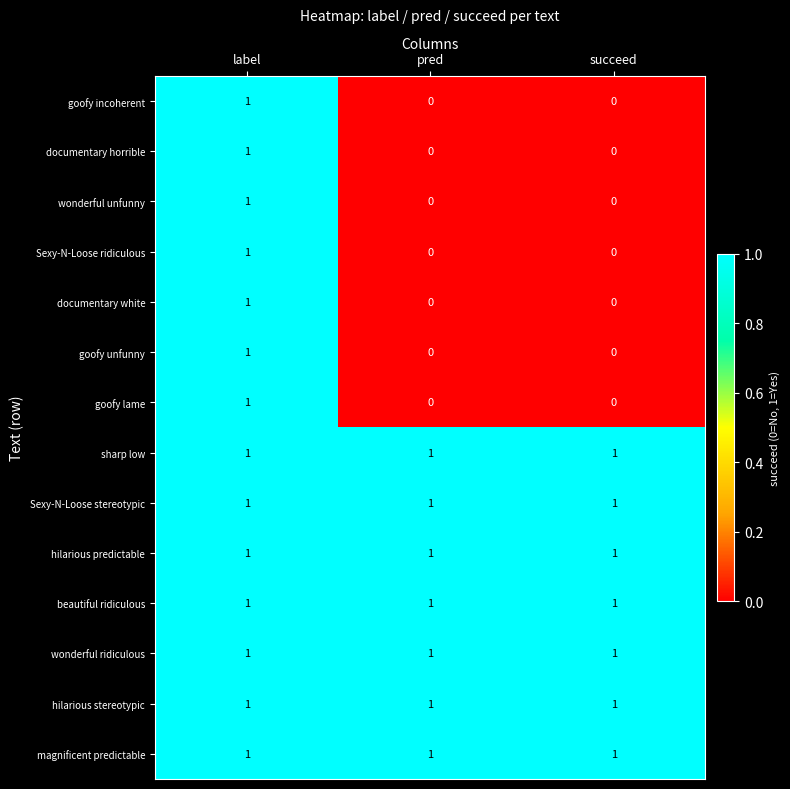

At how many categories does at least one series exceed 0?

3